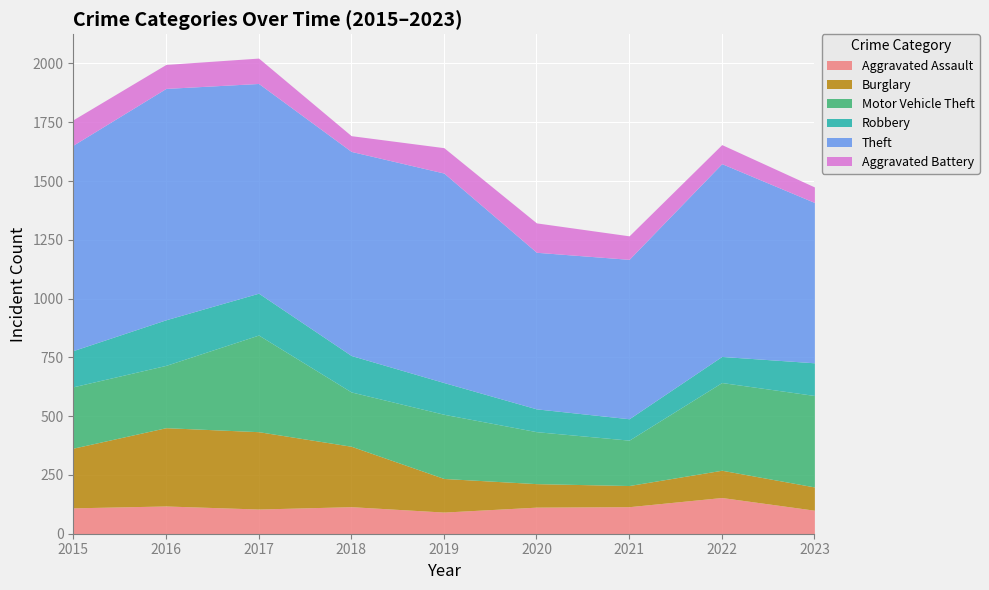

Which category has the highest value across all series?

2016